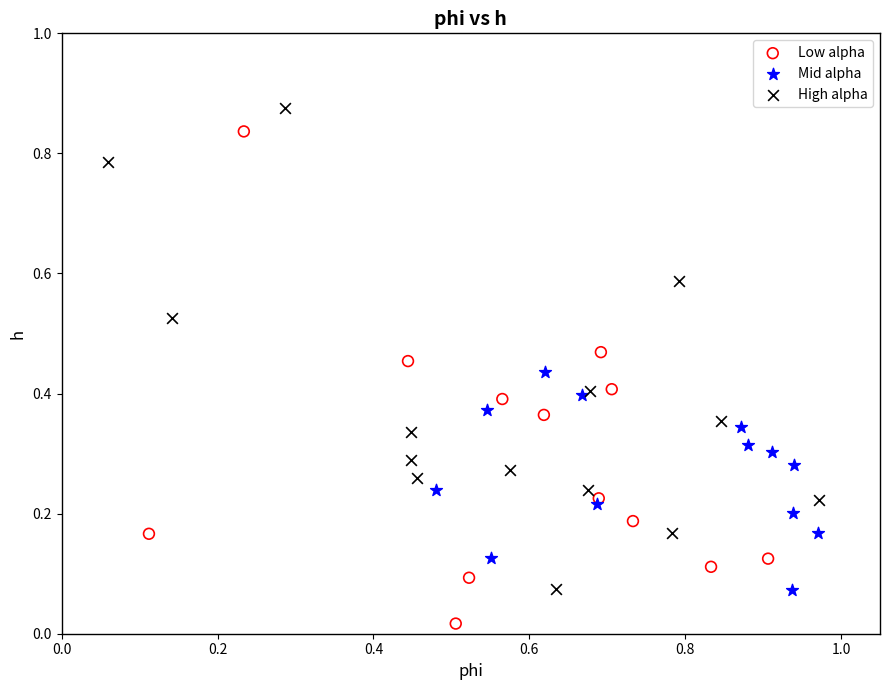

Which series contains the lowest Y value?

Low alpha